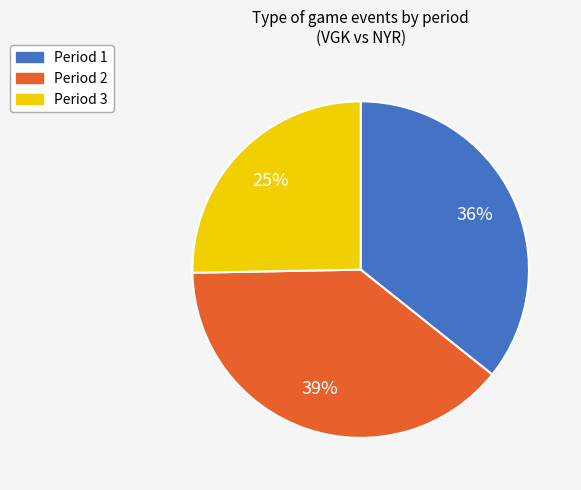

Do Period 3 and Period 1 together represent more than half of the pie?

Yes